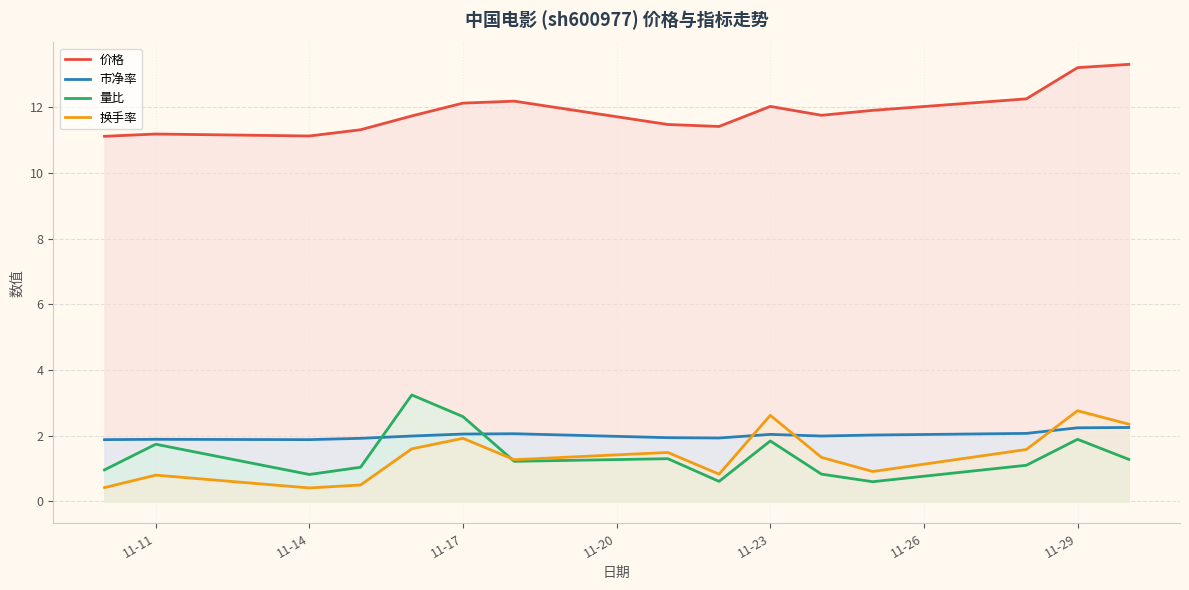

Is it true that 价格 equals 13.2 at 11-29?

True